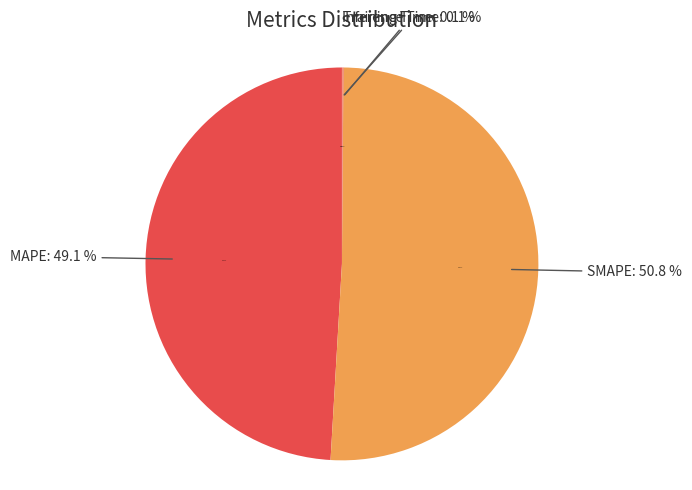

To the nearest percent, what percentage of the pie is SMAPE?

51%